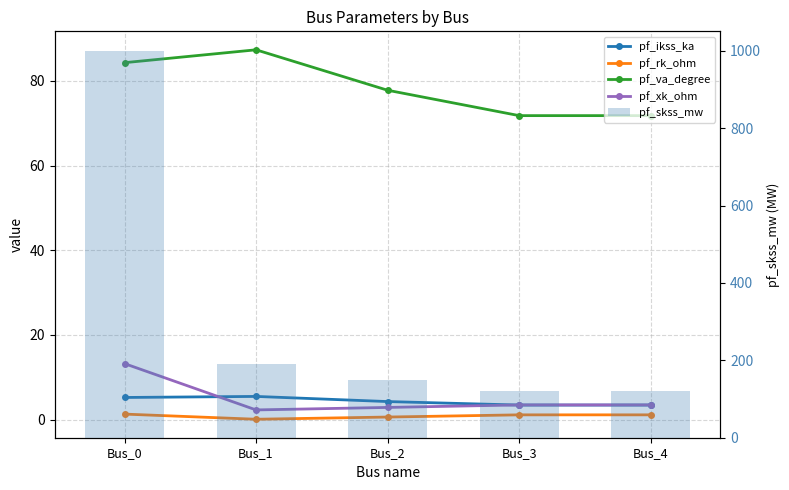

What is the approximate value of pf_rk_ohm at Bus_1?

0.1